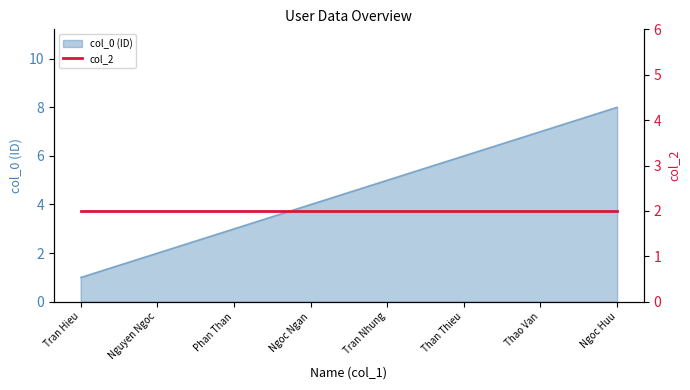

How many data points are less than 5?

4